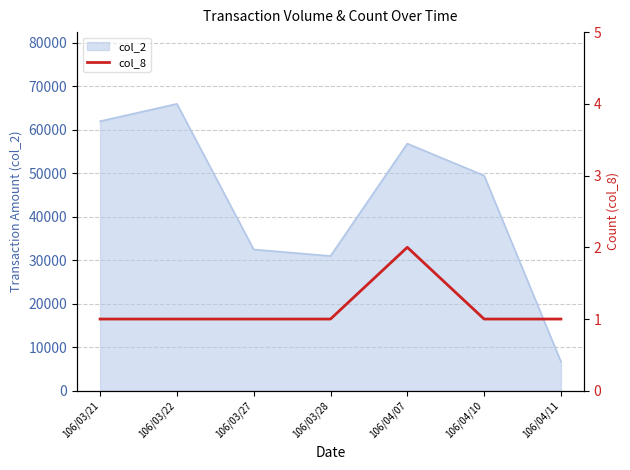

What is the lowest value of the col_2 series?

6700